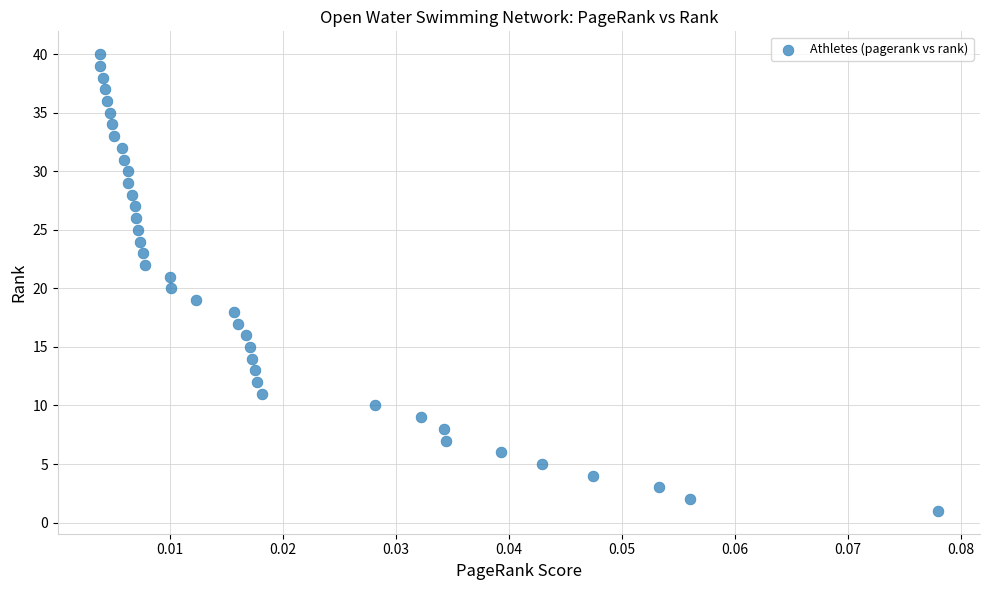

What is the range of Y values (max minus min)?

39